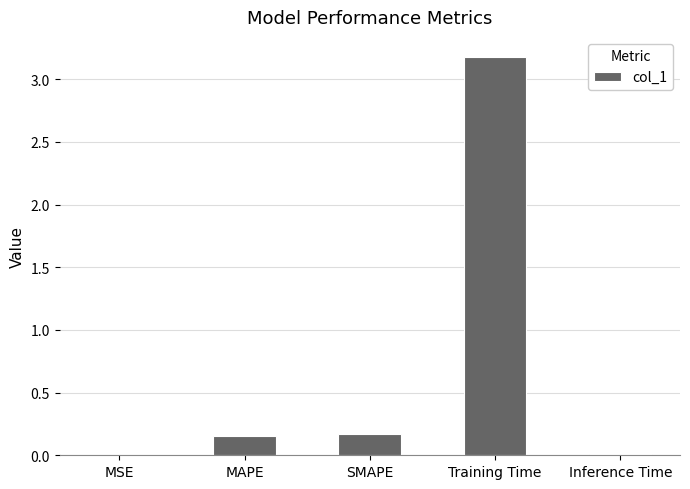

Which category has the highest value across all series?

Training Time